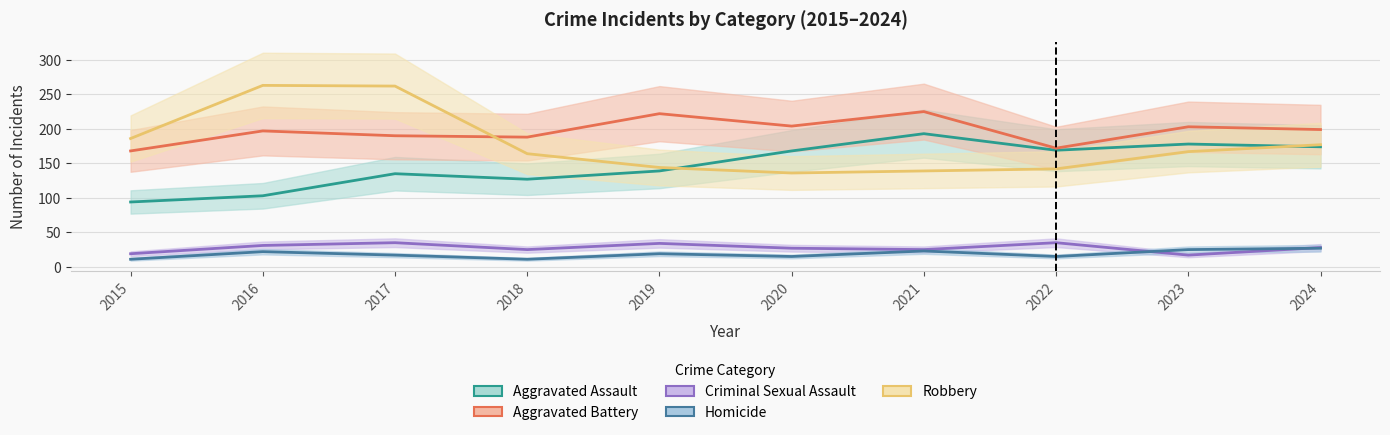

At how many categories does at least one series exceed 255?

2